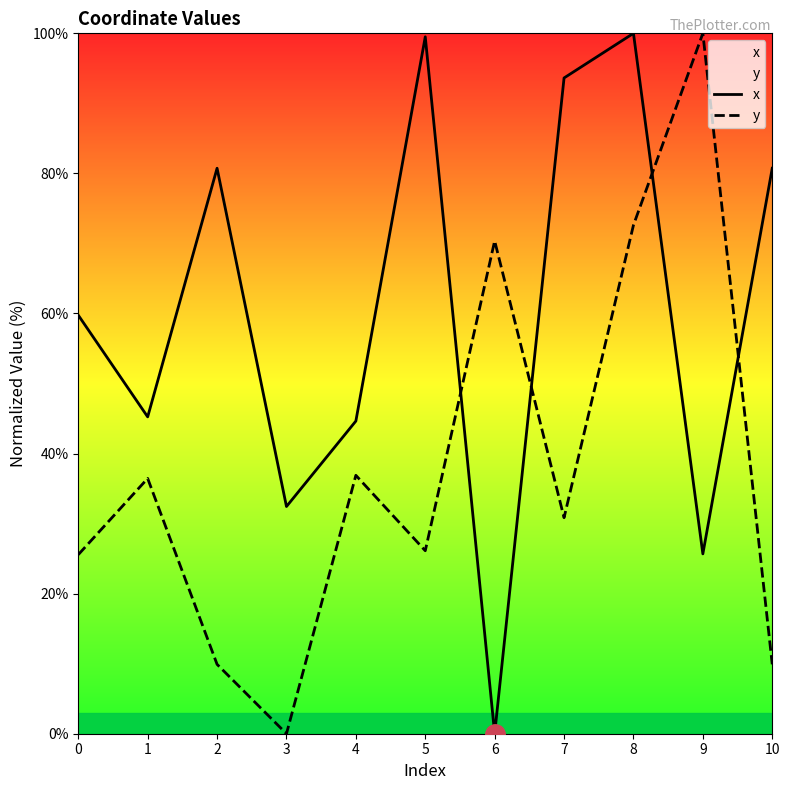

Reading left to right, what are all the values shown in this chart?

x: 0=59.8	1=45.2	2=80.7	3=32.4	4=44.6	5=99.5	6=0.0	7=93.6	8=100.0	9=25.7	10=80.7
y: 0=25.6	1=36.4	2=9.9	3=0.0	4=36.9	5=26.1	6=70.4	7=30.8	8=72.6	9=100.0	10=9.9